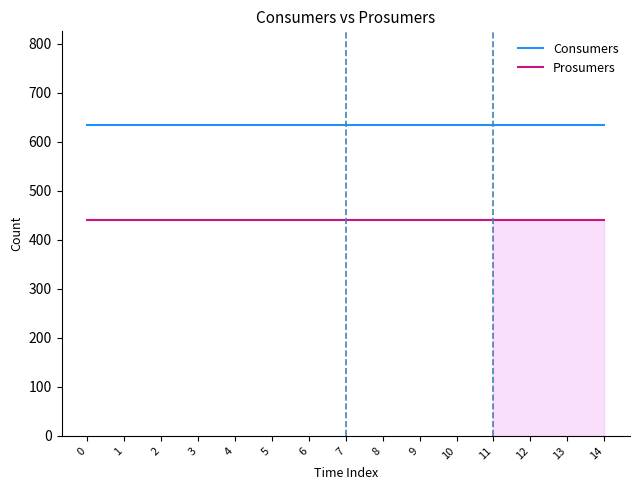

True or false: Consumers and Prosumers cross at least once.

False